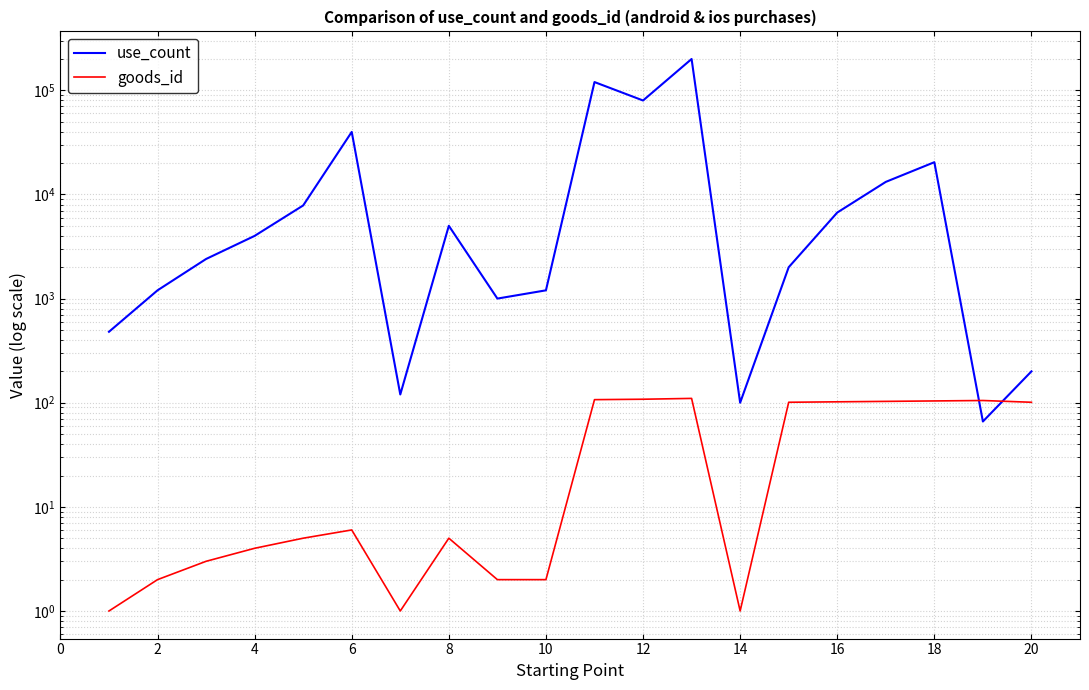

Reading left to right, what are all the values shown in this chart?

use_count: 480	1200	2400	4000	7840	39840	120	5000	1000	1200	120000	79840	199840	100	2000	6700	13200	20400	66	200
goods_id: 1	2	3	4	5	6	1	5	2	2	107	108	110	1	101	102	103	104	105	101